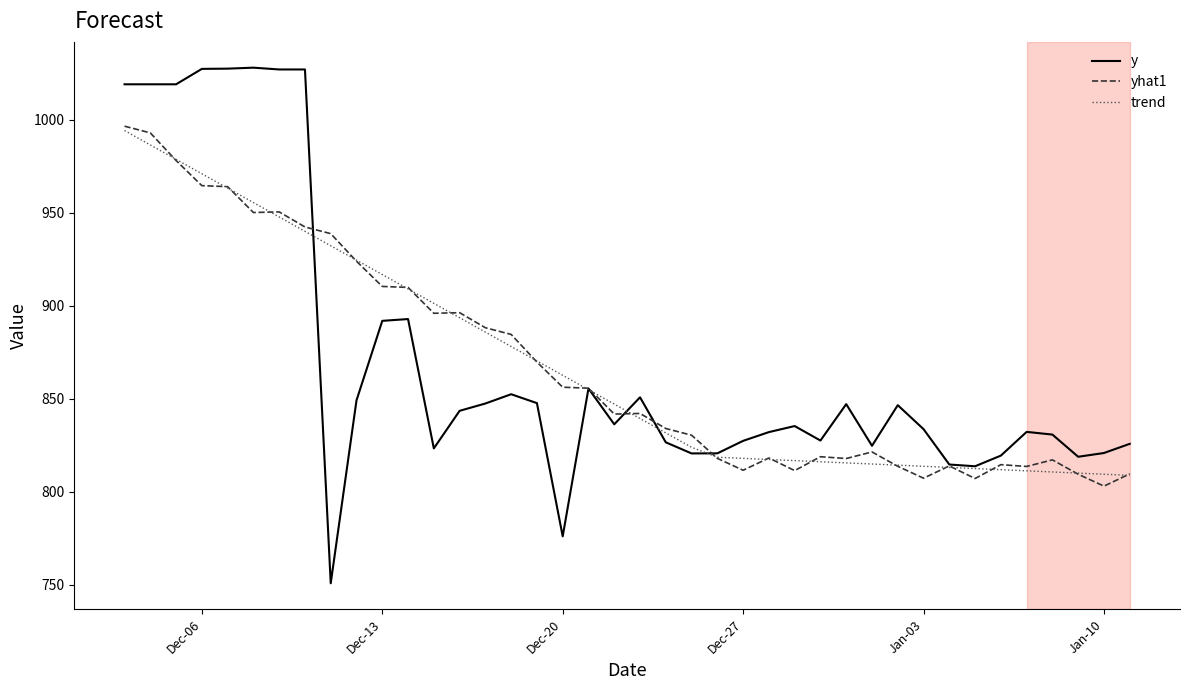

Which series has the largest range (max minus min)?

y